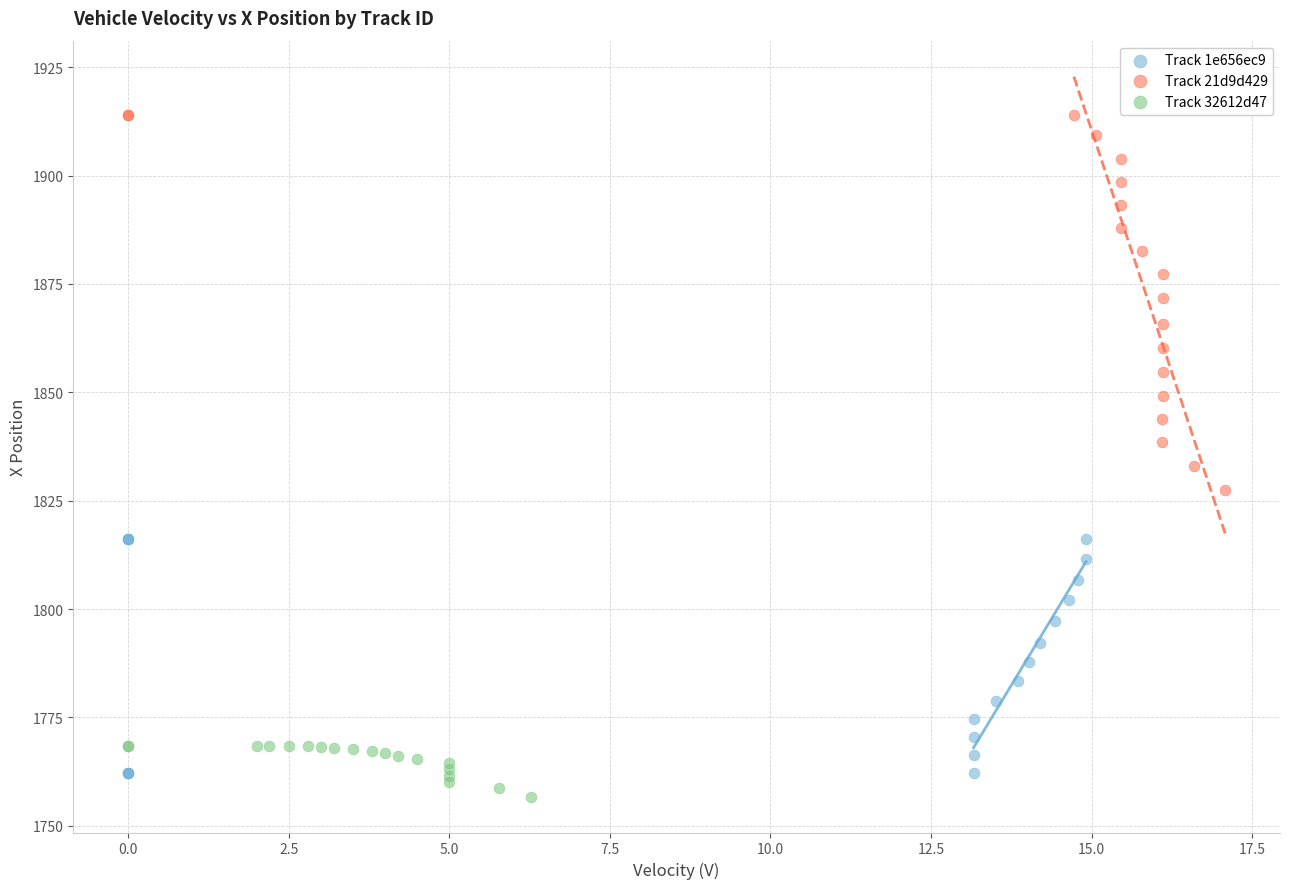

Which series has the largest Y range (max minus min)?

Track 21d9d429